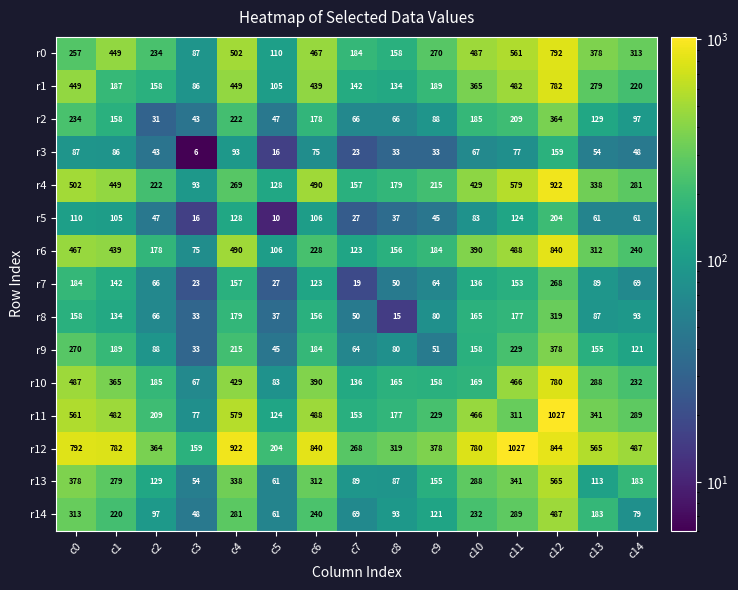

At how many categories does at least one series exceed 181?

14